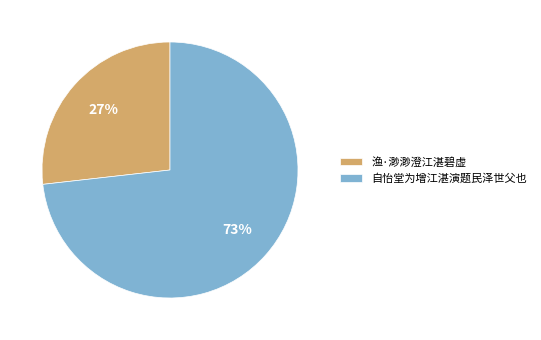

How many segments does this pie chart have?

2